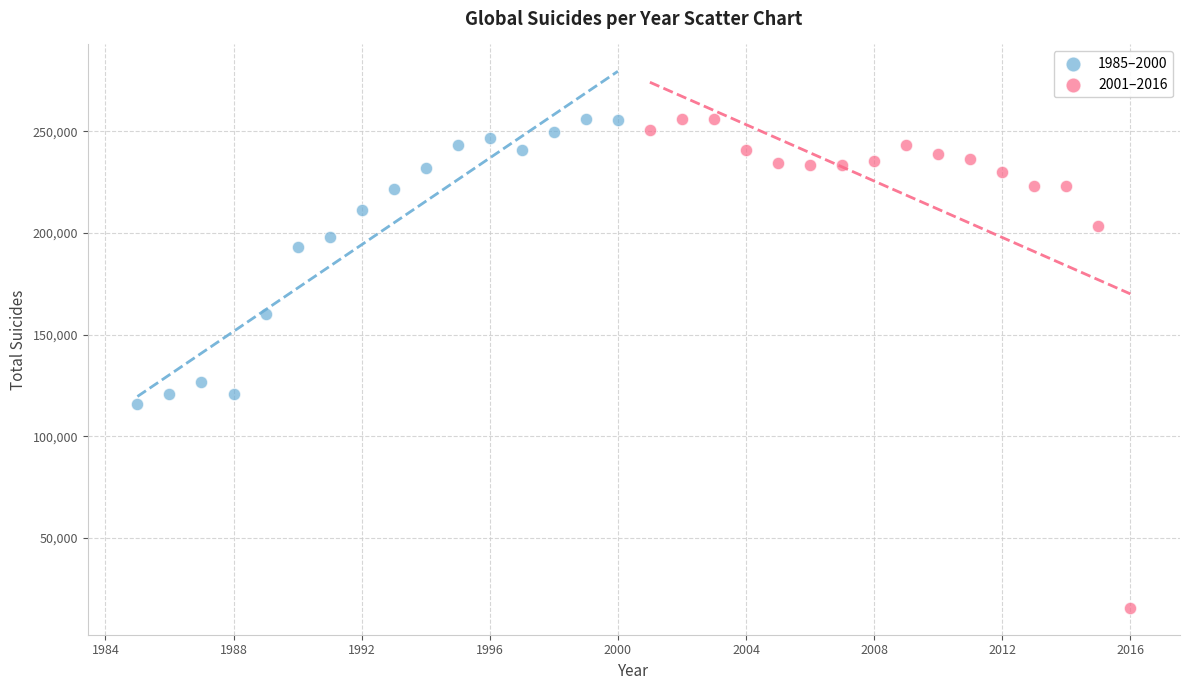

Which series reaches the minimum Y coordinate?

2001–2016